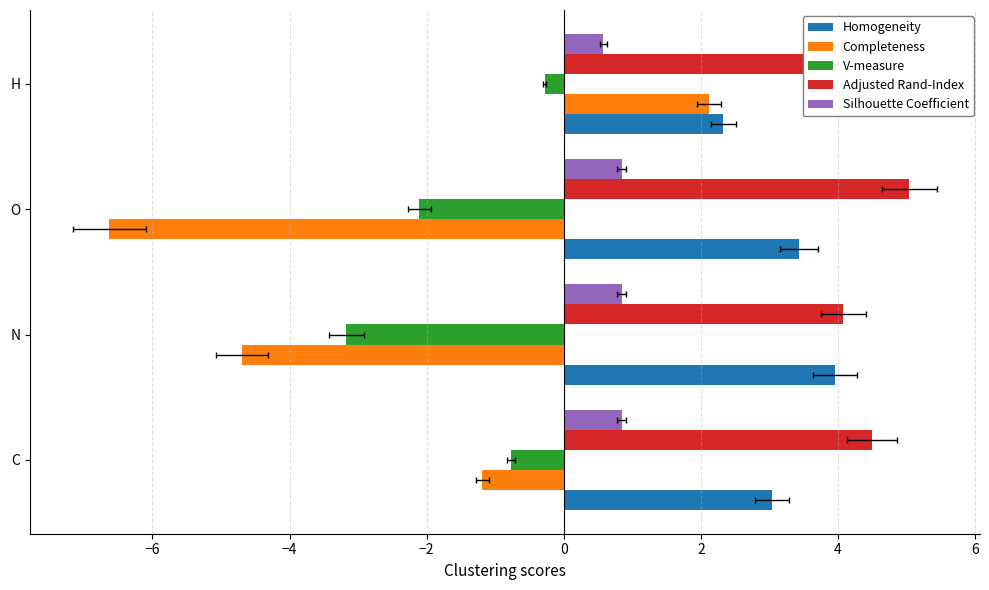

What are all the series names shown in the legend?

Homogeneity, Completeness, V-measure, Adjusted Rand-Index, Silhouette Coefficient